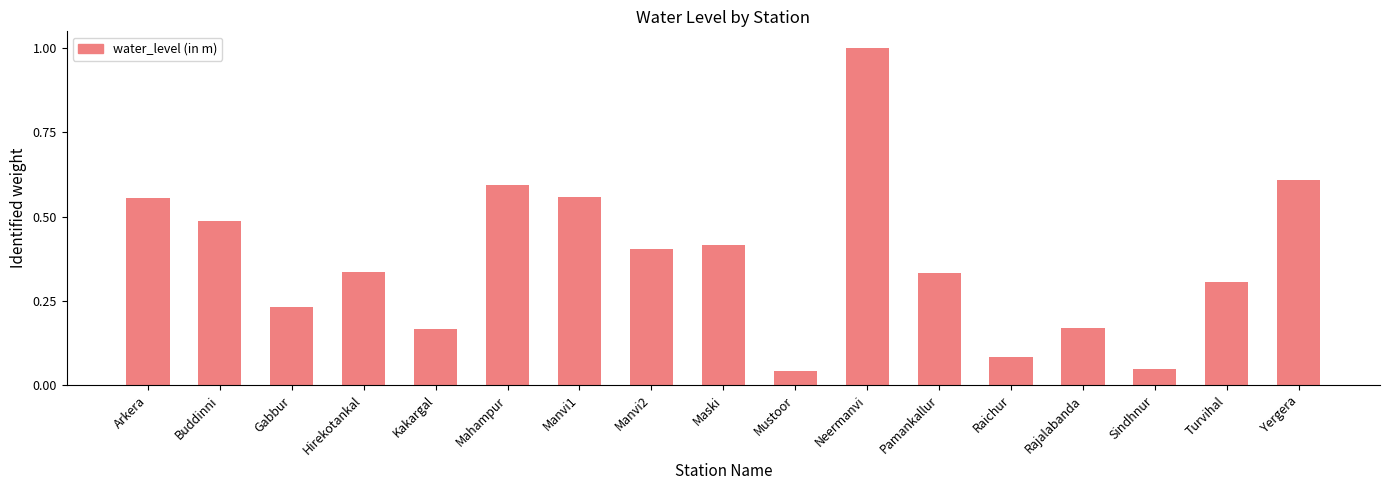

What is the label of the 17th bar from the right?

Arkera